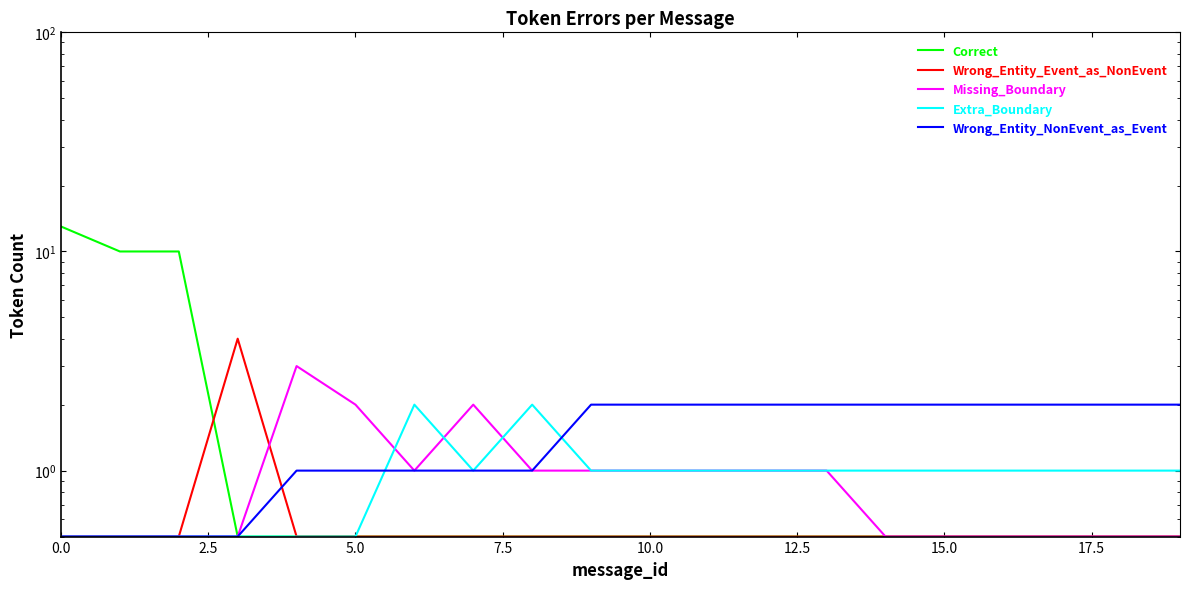

At how many categories does at least one series exceed 4?

3